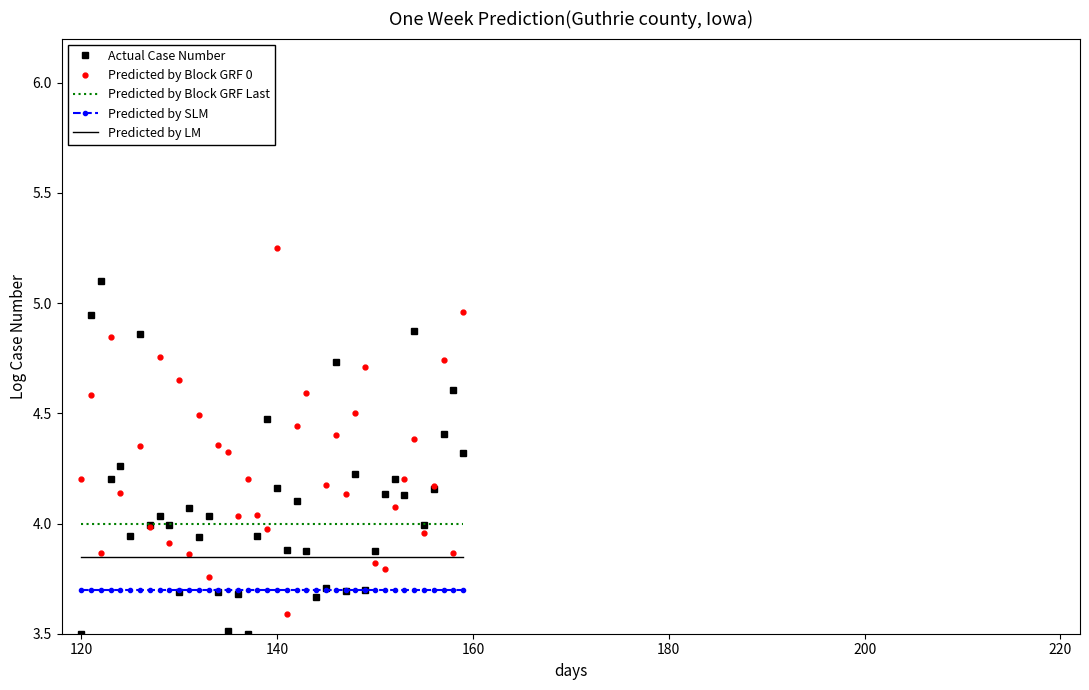

How many interior local peaks does the Predicted by Block GRF 0 series have?

14